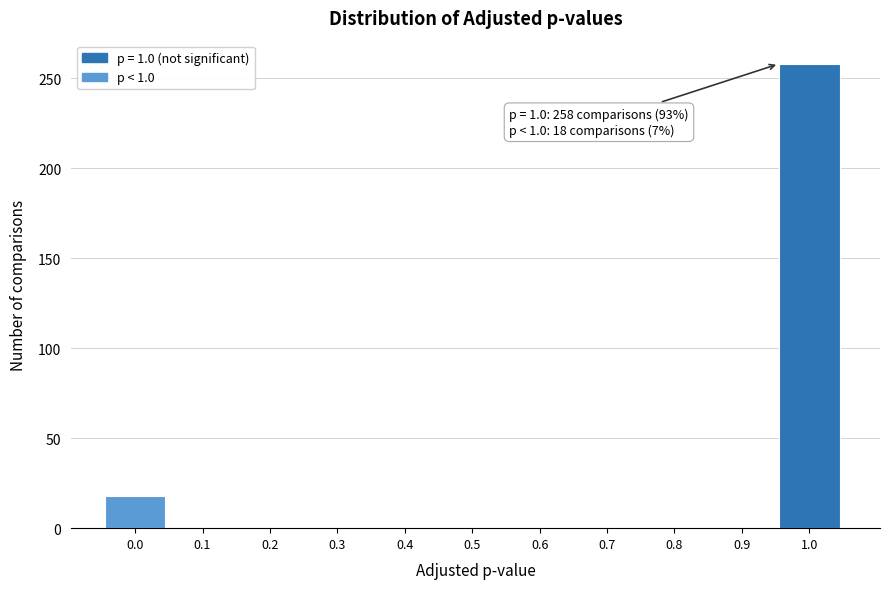

Reading left to right, extract all data points from this chart.

0.0=18	0.1=0	0.2=0	0.3=0	0.4=0	0.5=0	0.6=0	0.7=0	0.8=0	0.9=0	1.0=258